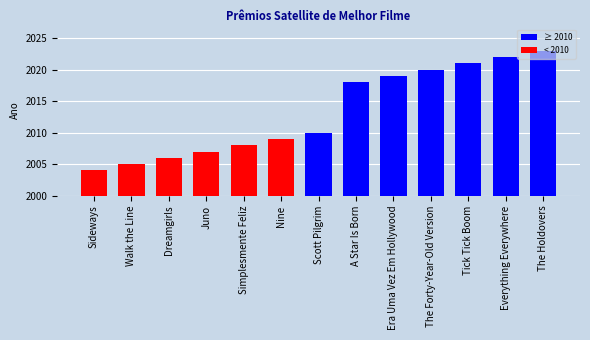

What is the difference between the second highest and minimum values?

18